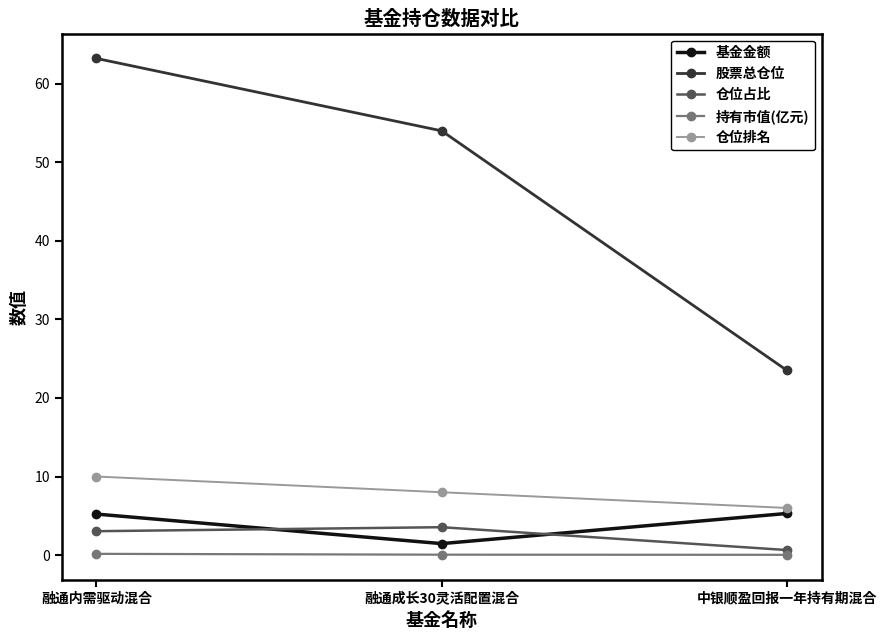

The value of 仓位排名 at 融通成长30灵活配置混合 is 8.0. True or false?

True